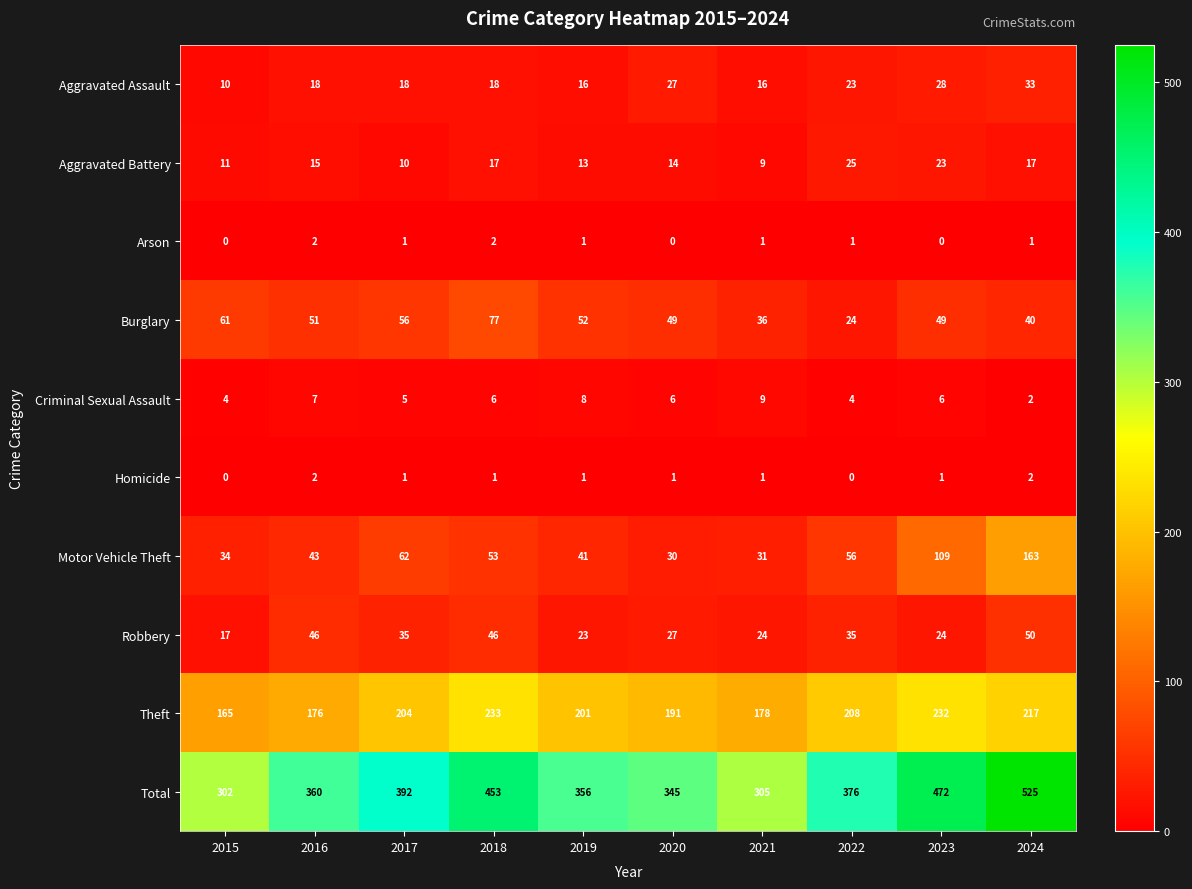

True or false: Criminal Sexual Assault has a value of 8 at 2019.

True